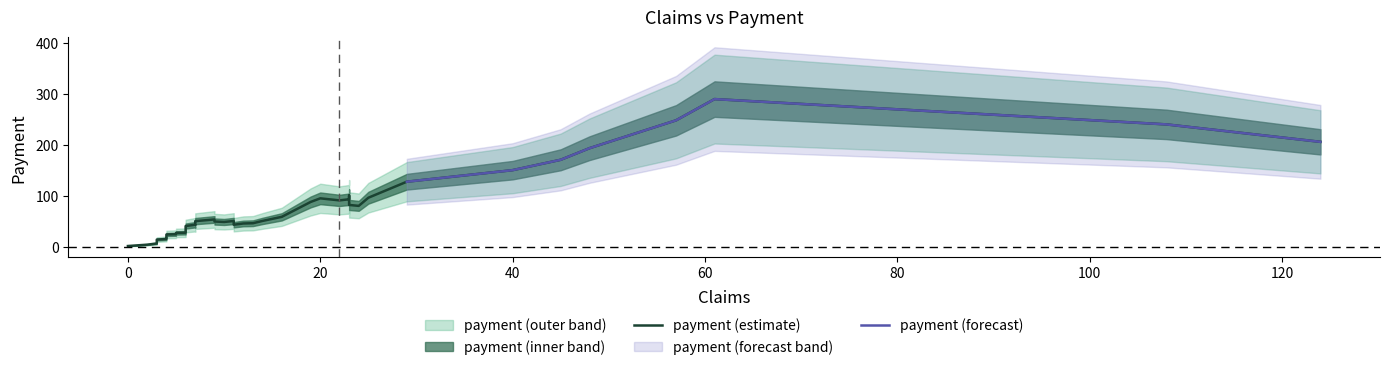

What is the sum of all values?

3448.1